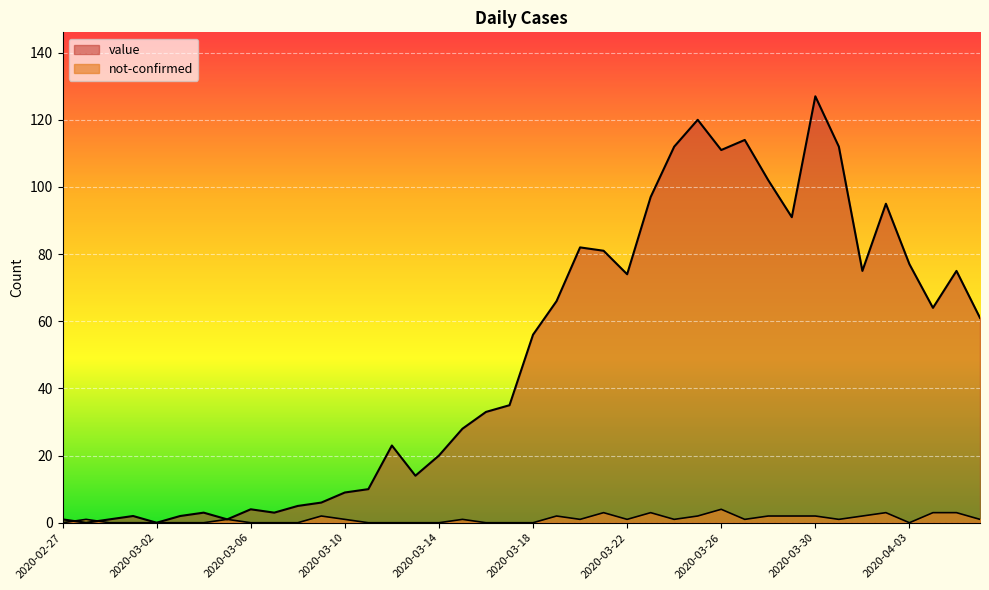

Which series has the largest total across all categories?

value